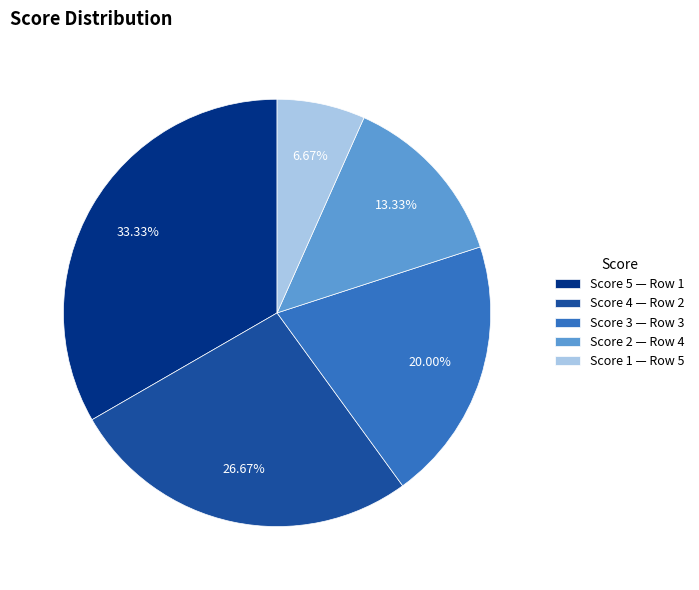

Is there a majority slice in this chart?

No